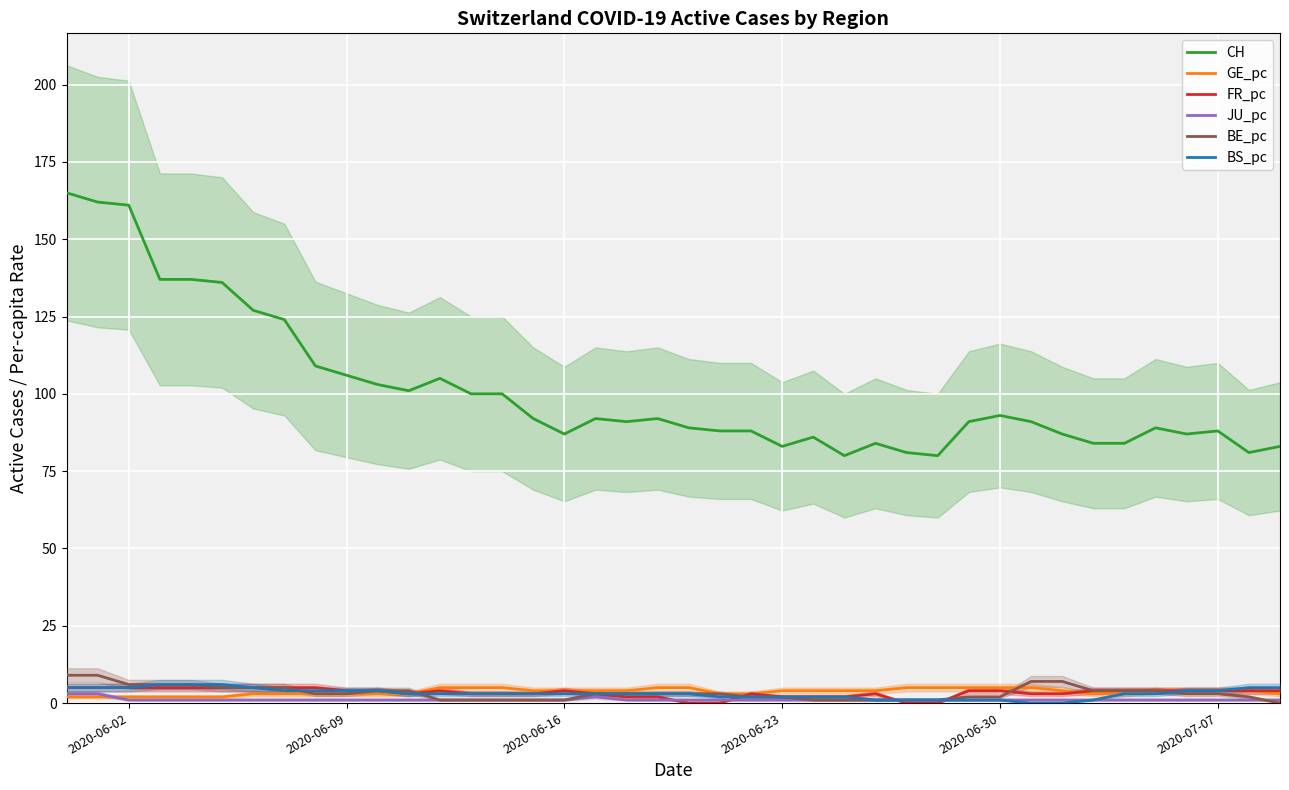

How many data points does each series have?

40